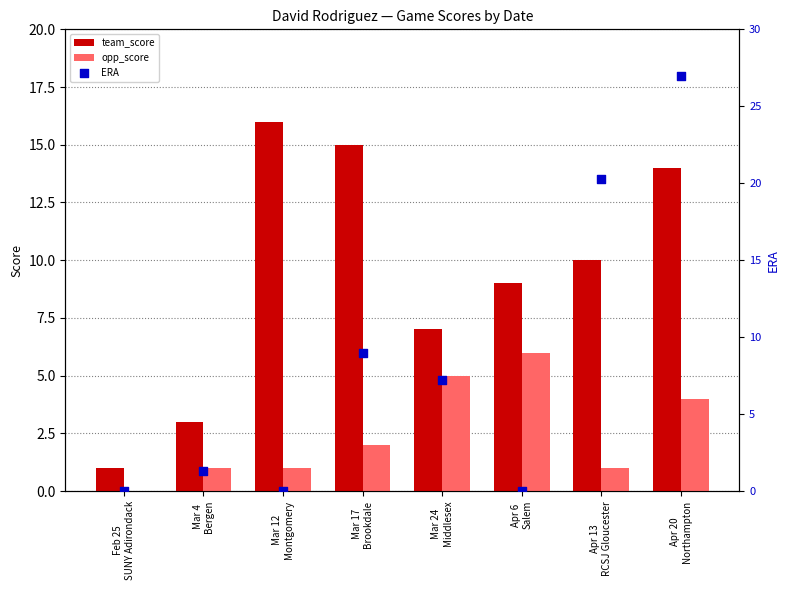

Which series contains the lowest Y value?

opp_score